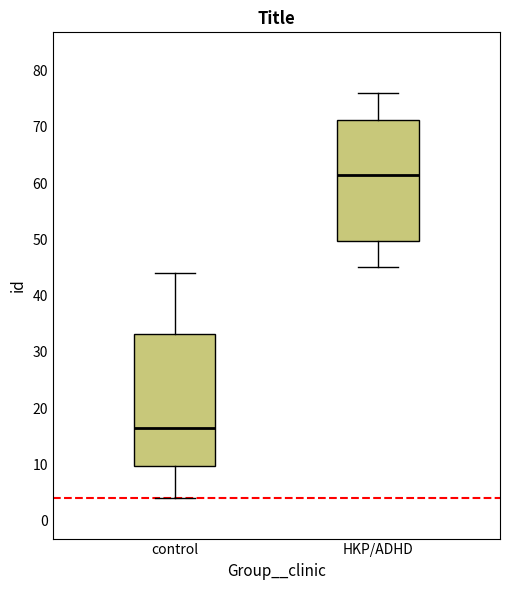

Which box's median line is the highest?

HKP/ADHD